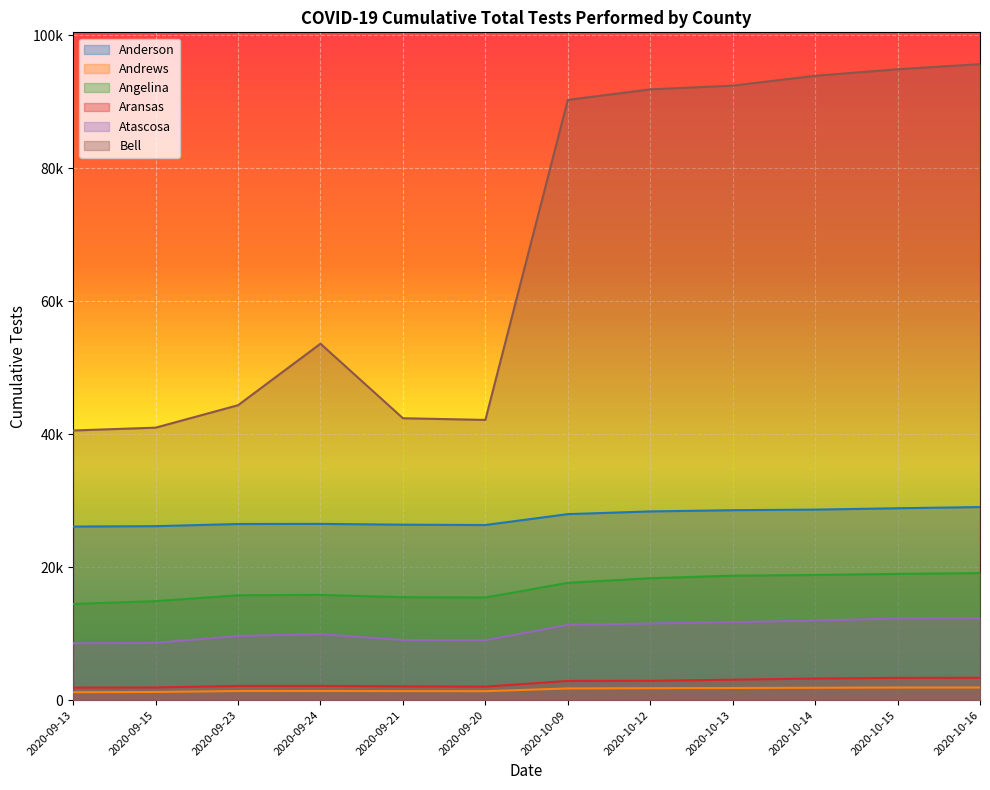

What is the difference between the Bell values at 2020-09-21 and 2020-09-23?

1957